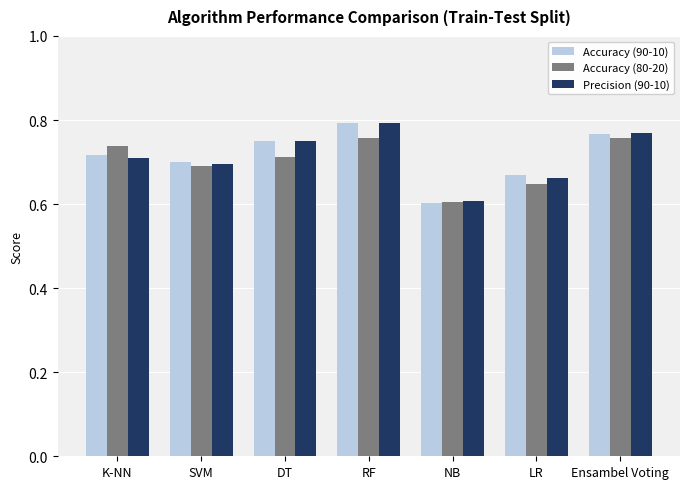

Count the Accuracy (80-20) values in the range 0 to 1.

7